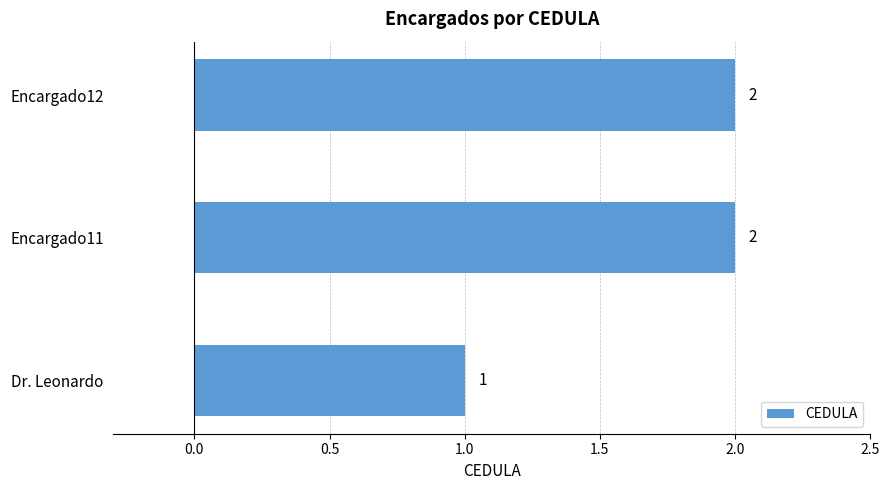

What is the ratio of the value at Dr. Leonardo to the value at Encargado12?

0.5